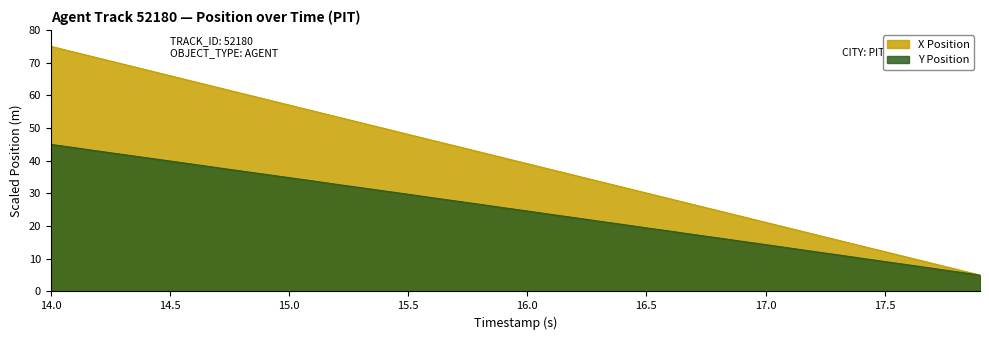

What is the spread (max minus min) of values at 17.0?

6.8